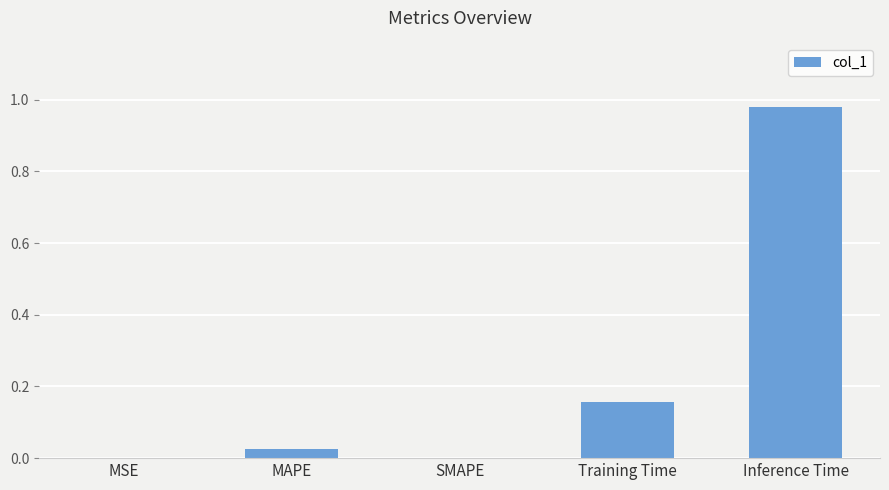

The value at Training Time is 0.1. True or false?

False